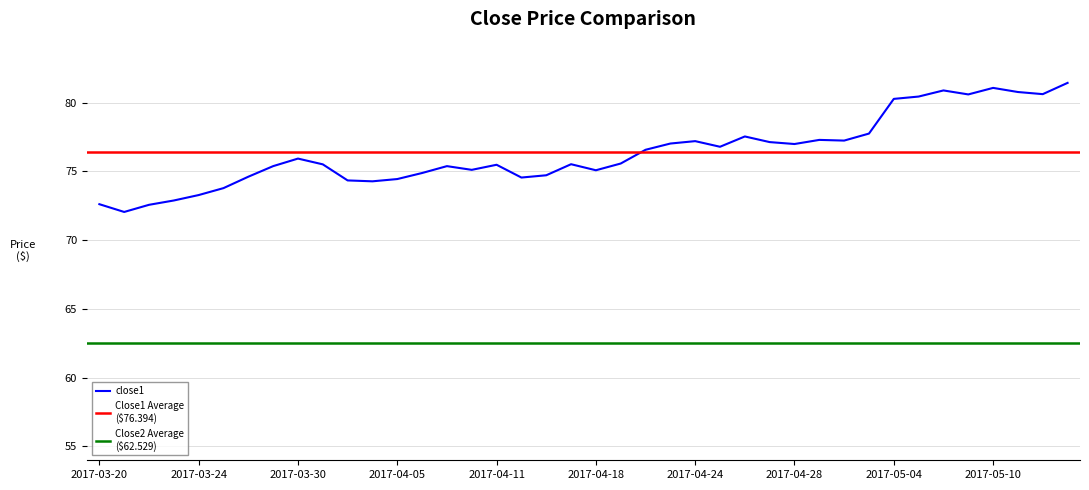

What is the sum of all values?

3055.8